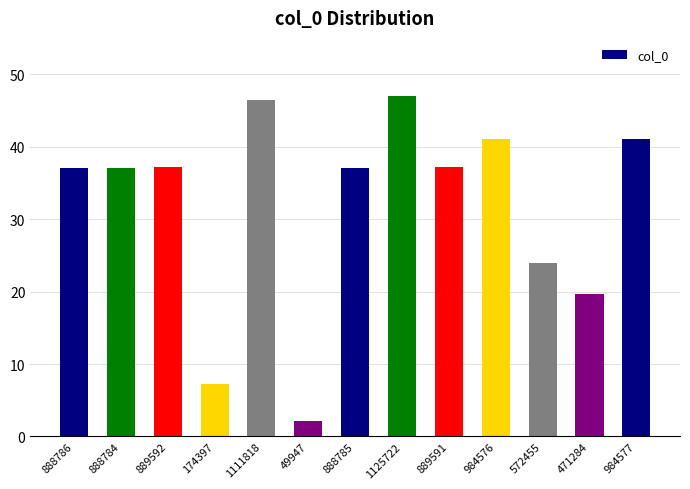

Reading right to left, extract all data points from this chart.

984577=41.1	471284=19.7	572455=23.9	984576=41.1	889591=37.1	1125722=47.0	888785=37.1	49947=2.1	1111818=46.4	174397=7.3	889592=37.1	888784=37.1	888786=37.1